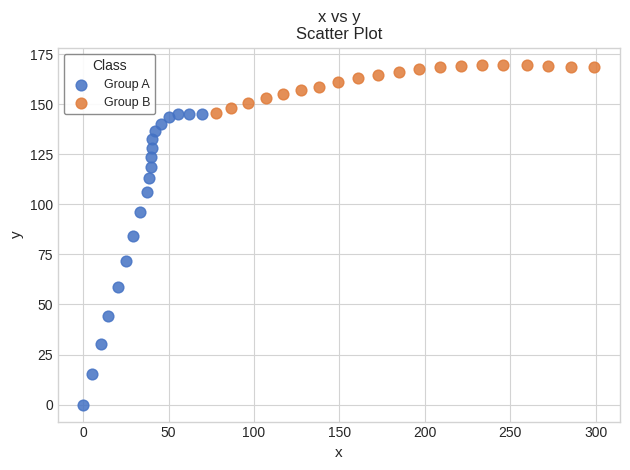

What are all the series names shown in the legend?

Group A, Group B